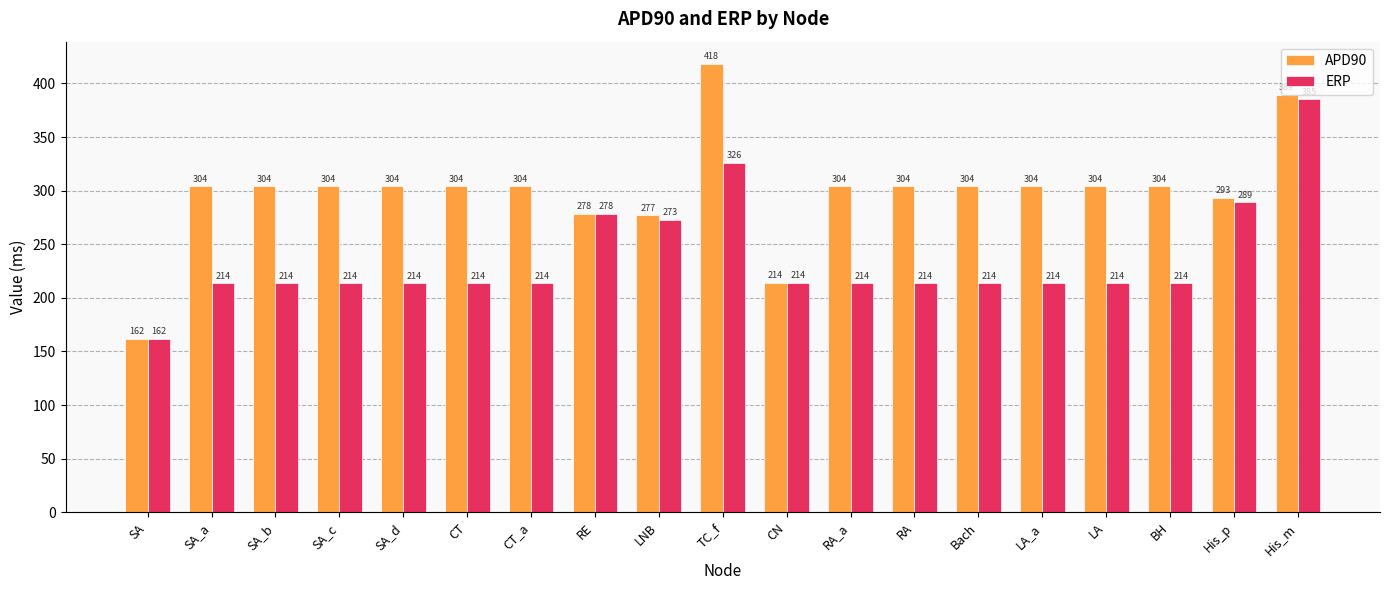

What is the highest value of the APD90 series?

418.0